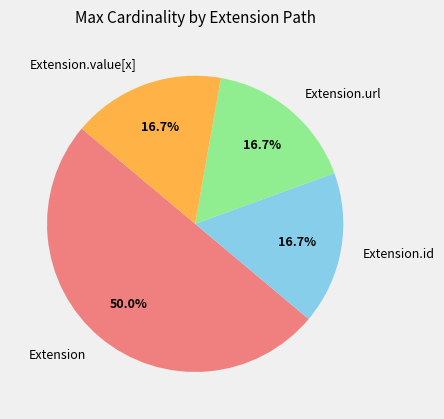

Which category has the biggest portion of the pie?

Extension